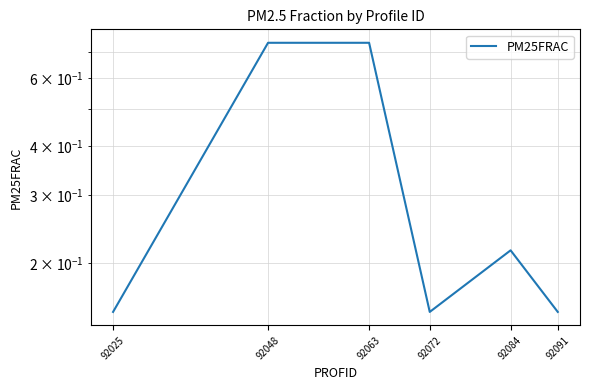

How many values are between 0 and 1?

6